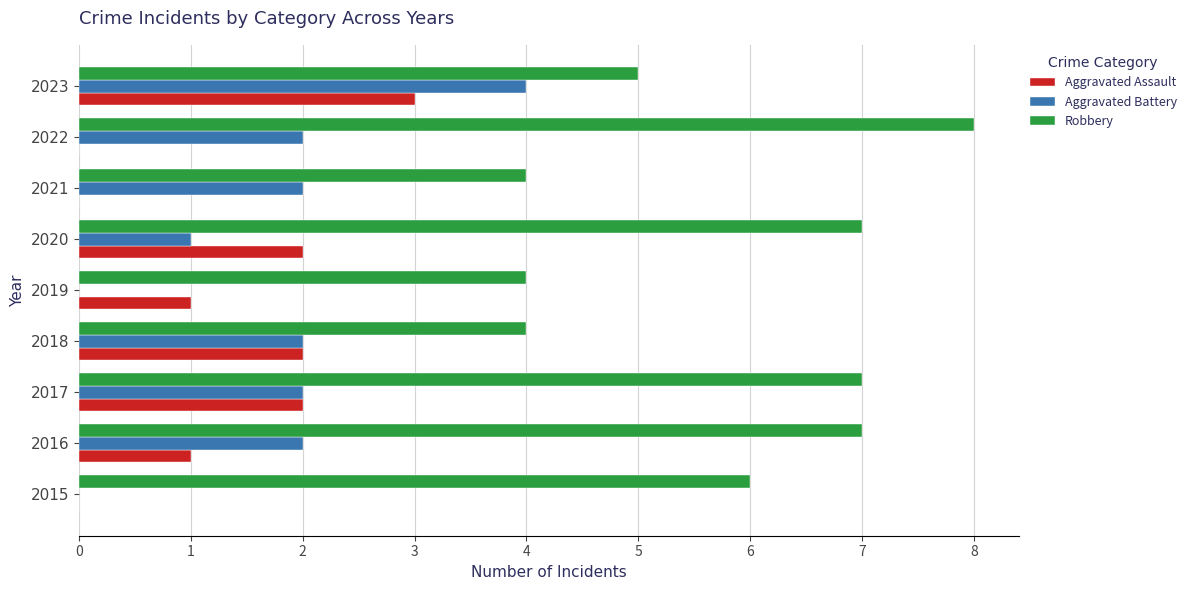

At which category is the sum across all series the highest?

2023